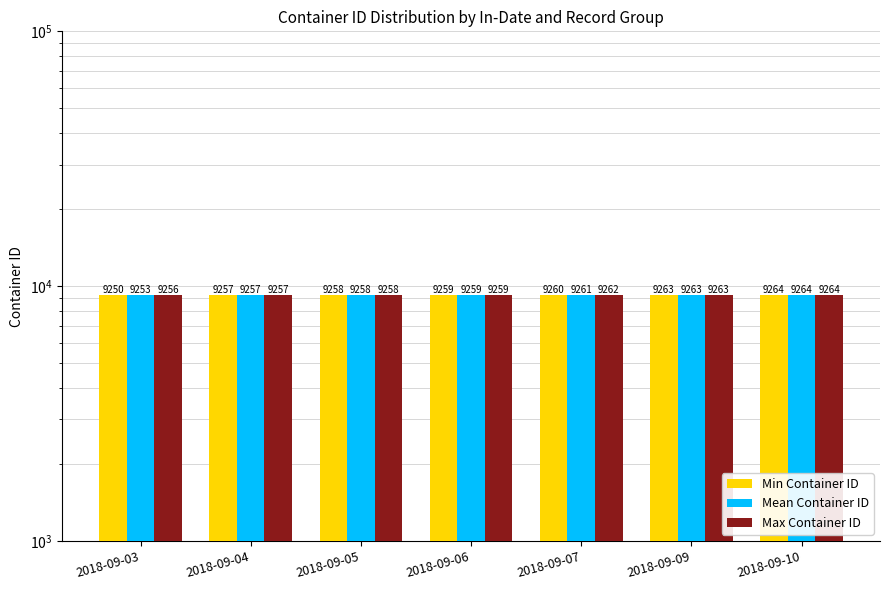

At which category does the chart reach its minimum across all series?

2018-09-03